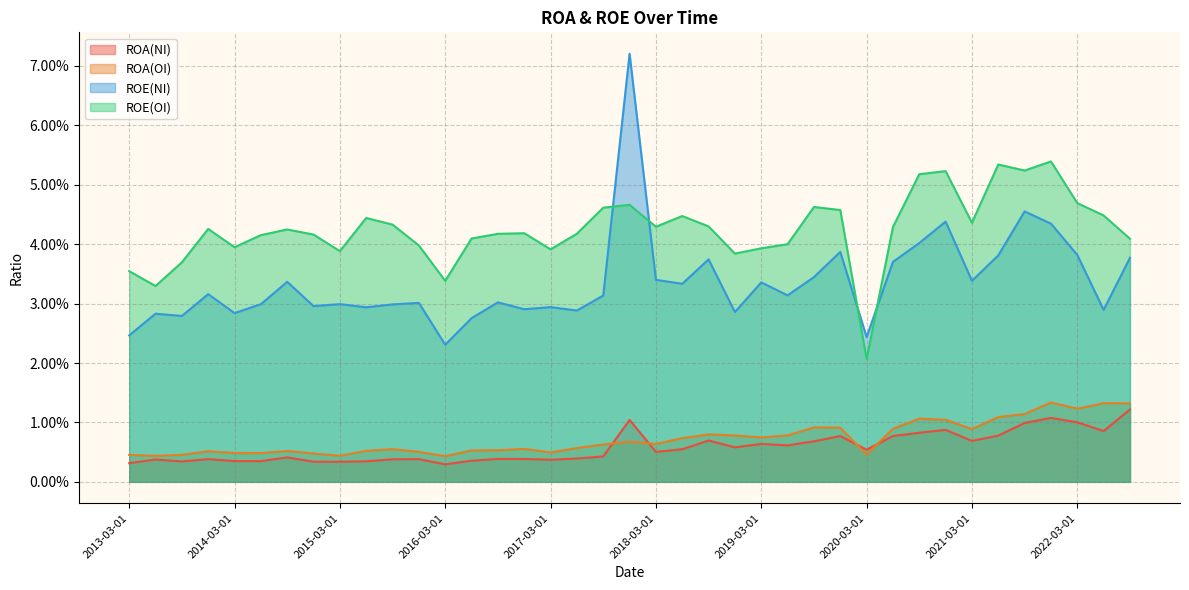

At which category does ROE(NI) reach its first local peak?

2013-06-01